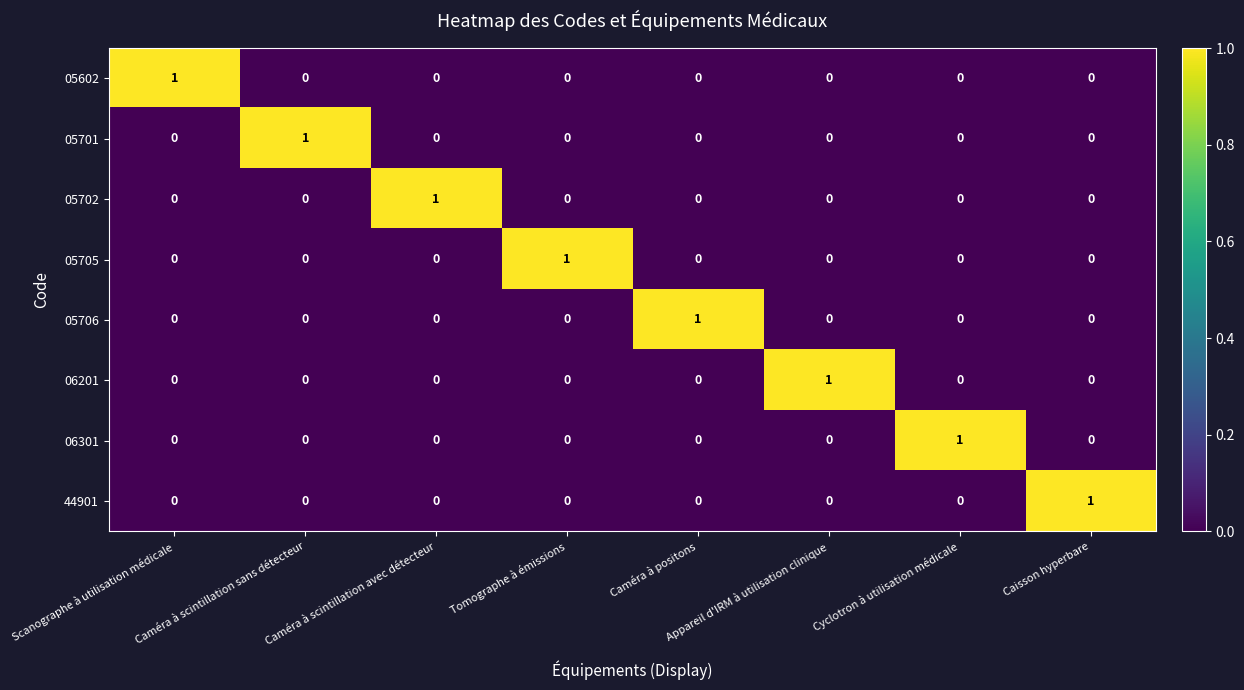

How many 05705 values are between 0 and 1?

8